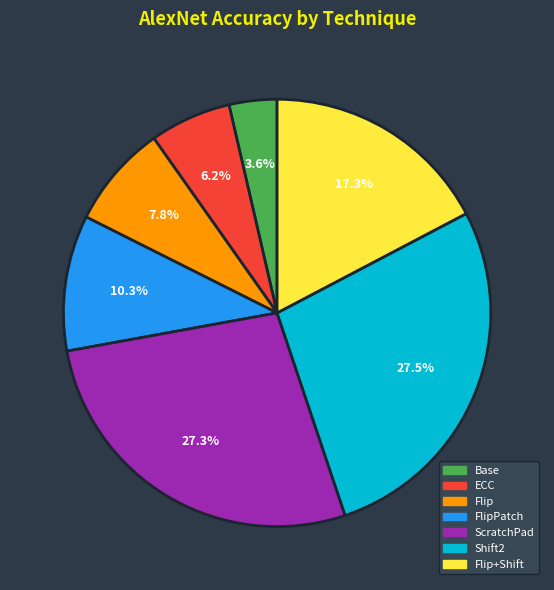

Is there any slice that represents more than half of the pie?

No